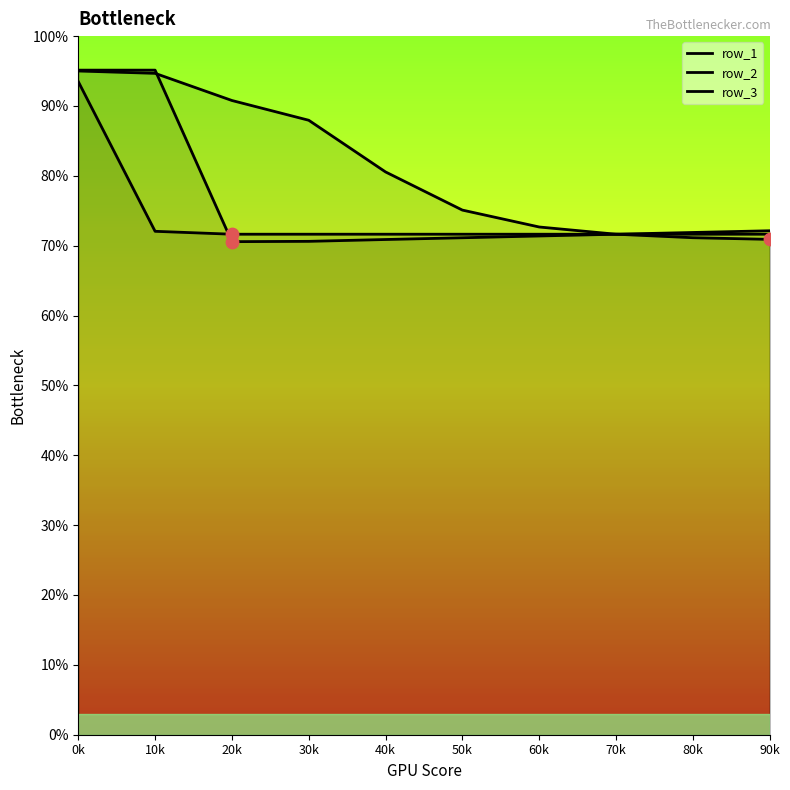

Is the value of row_2 at 60k greater than the value of row_3 at 50k?

Yes